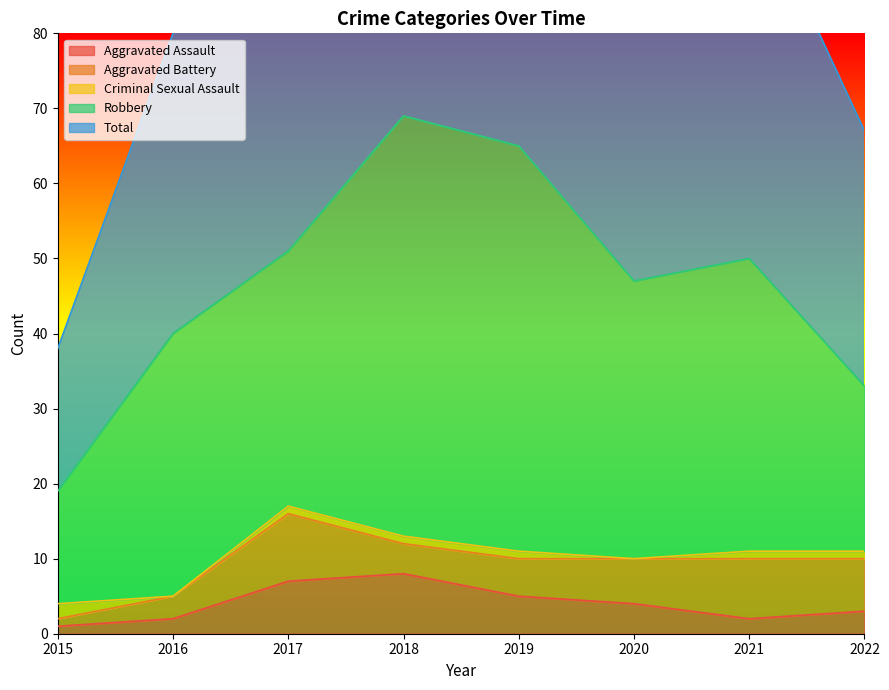

What is the difference between the highest and lowest values at 2018?

68